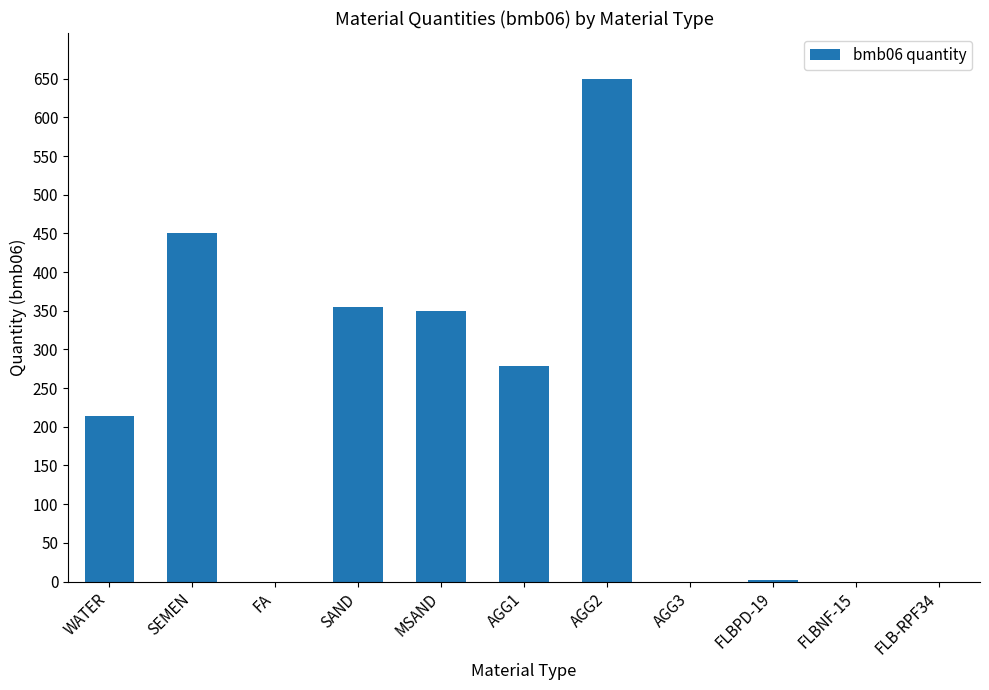

What is the sum of all values?

2298.6